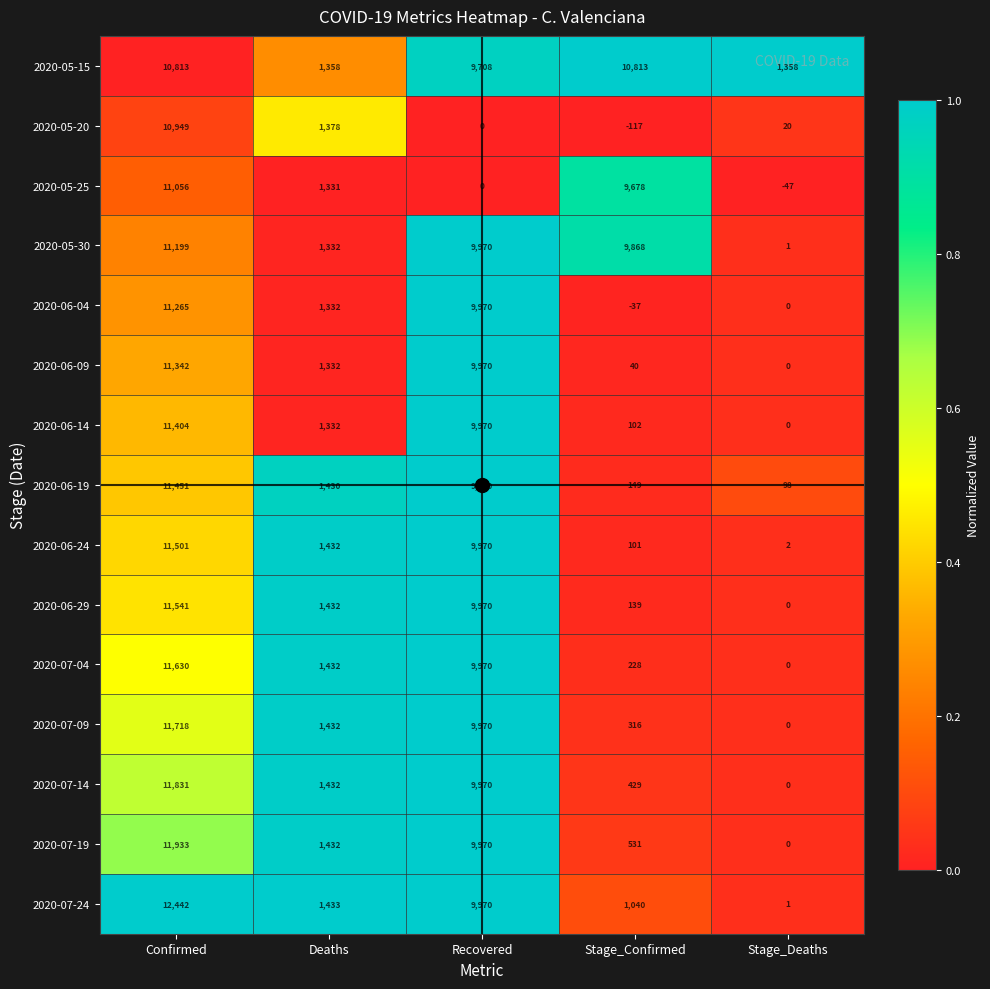

What is the spread (max minus min) of values at Stage_Confirmed?

10930